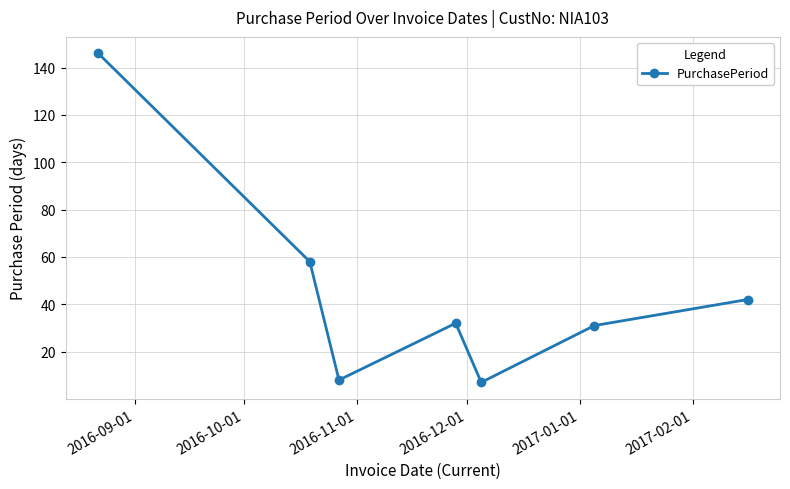

Reading right to left, what are all the values shown in this chart?

42	31	7	32	8	58	146